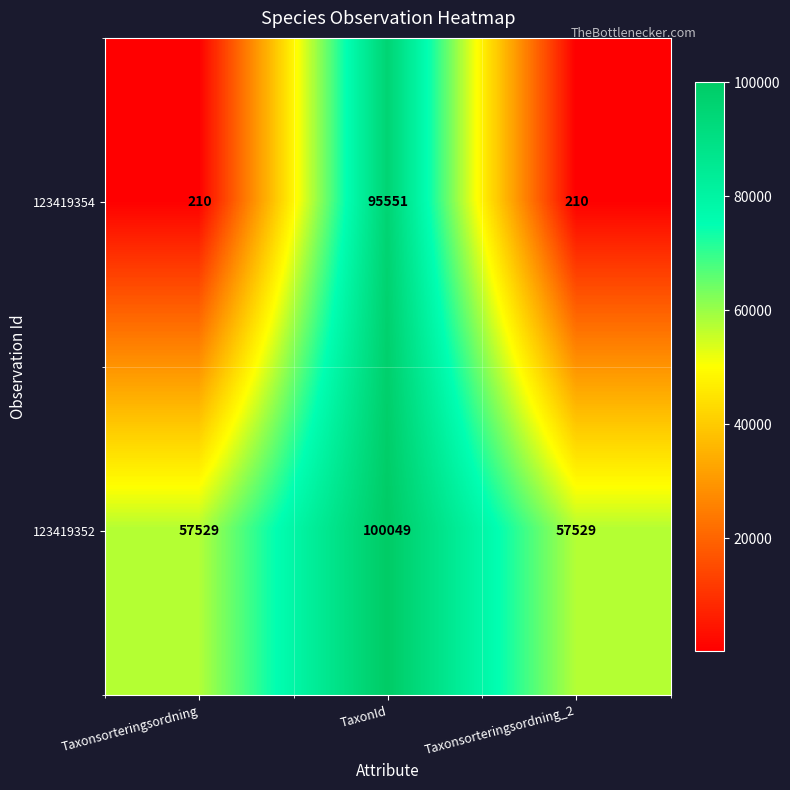

List the series in order of their peak value, highest first.

123419352, 123419354